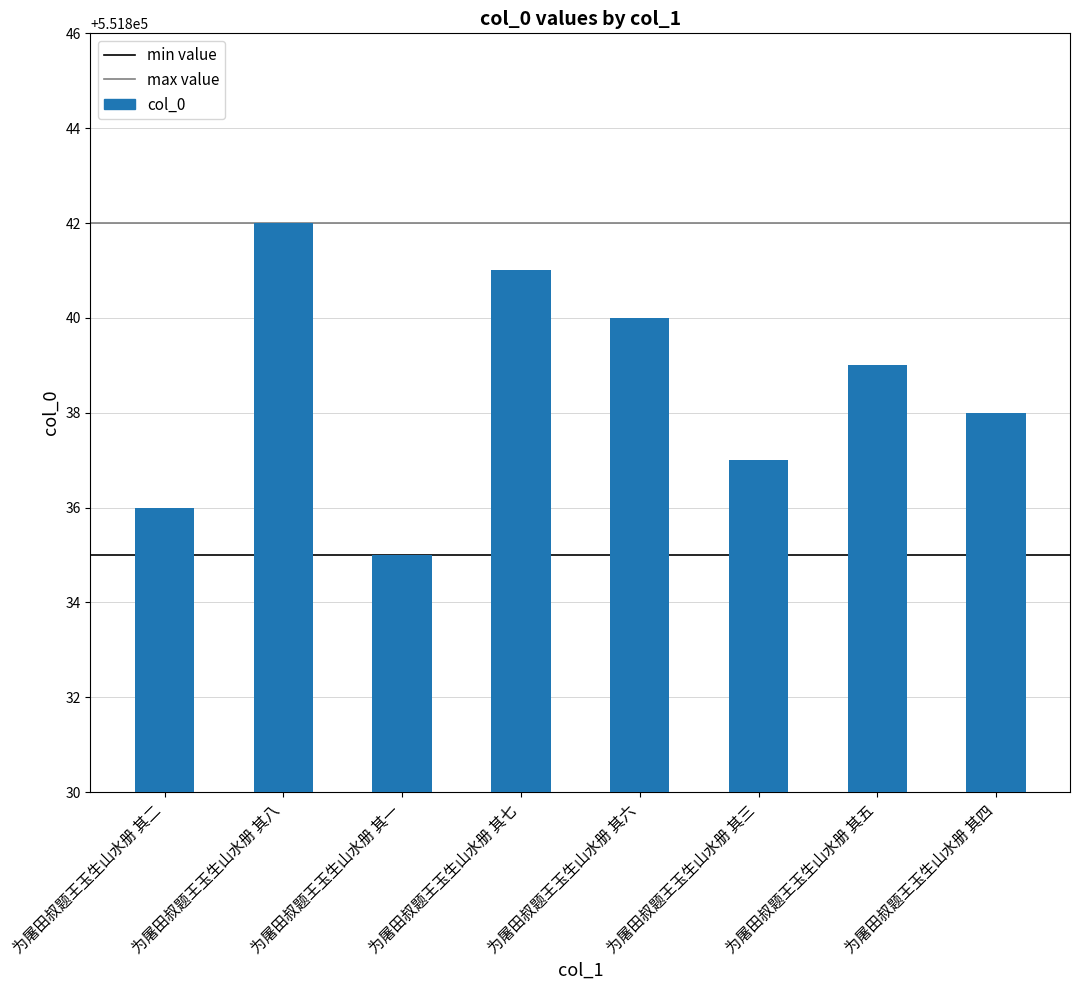

List the labels in order of value, smallest first.

为屠田叔题王玉生山水册 其一, 为屠田叔题王玉生山水册 其二, 为屠田叔题王玉生山水册 其三, 为屠田叔题王玉生山水册 其四, 为屠田叔题王玉生山水册 其五, 为屠田叔题王玉生山水册 其六, 为屠田叔题王玉生山水册 其七, 为屠田叔题王玉生山水册 其八